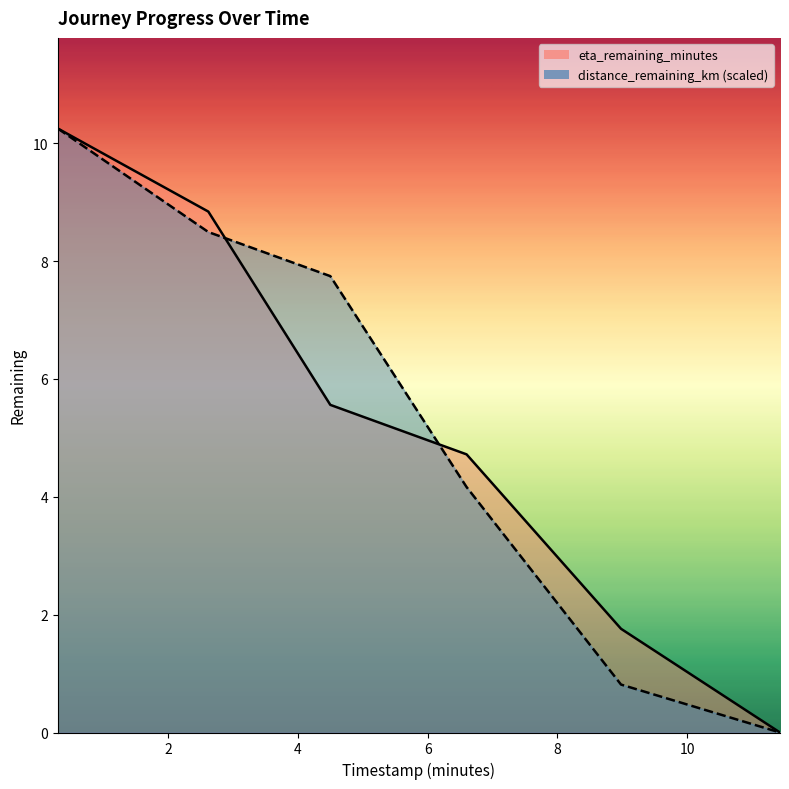

How many lines are shown in the chart?

2